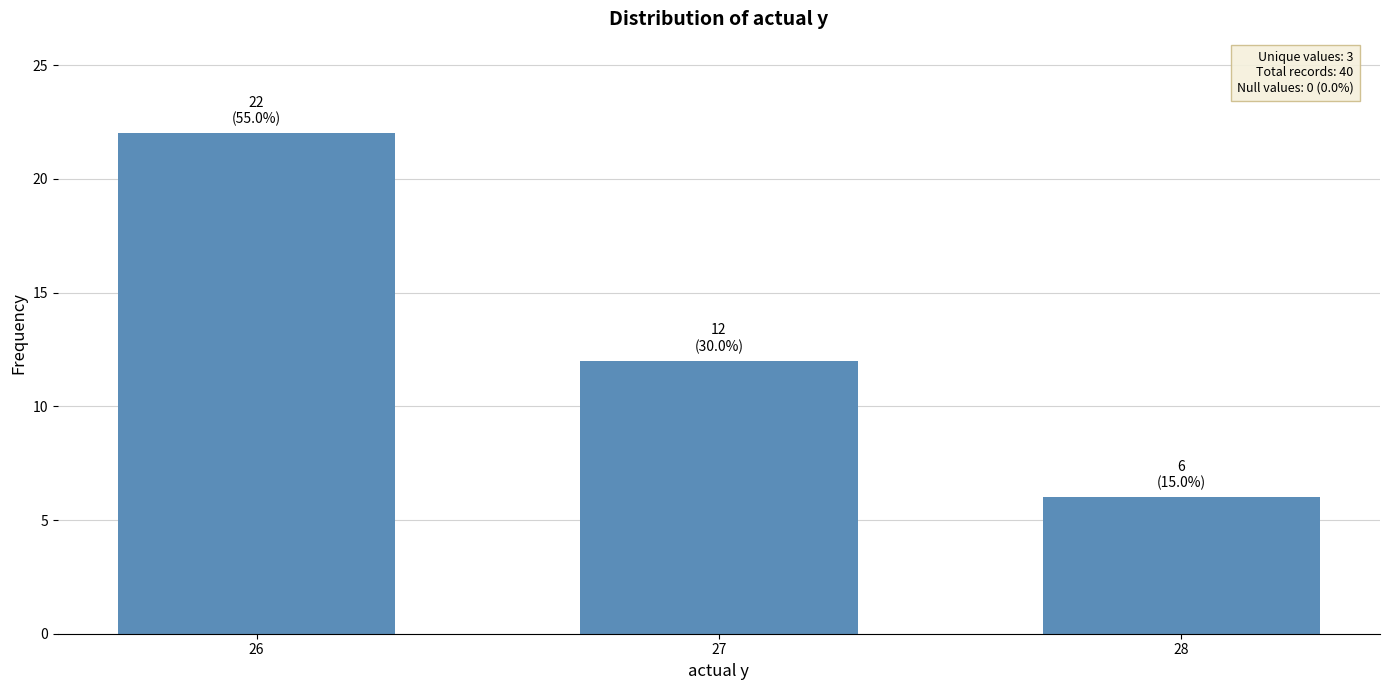

What is the smallest value displayed?

6